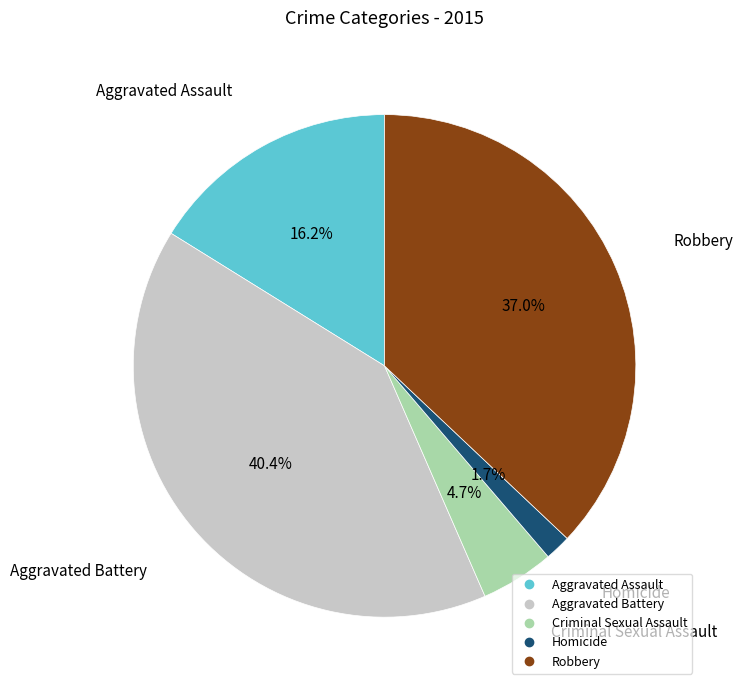

Is it true that Aggravated Battery is 40% of the pie?

True